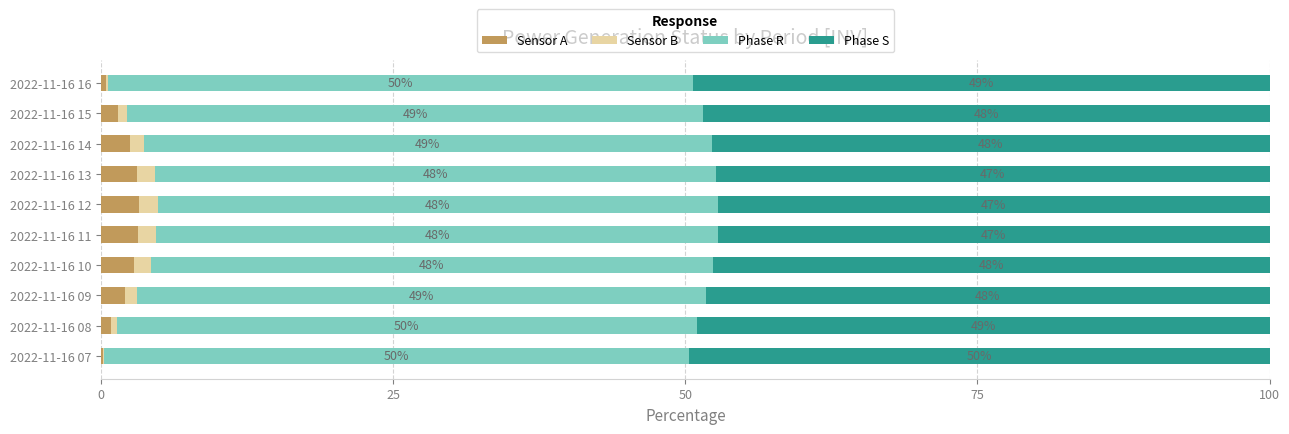

Which series has the largest total across all categories?

Phase R